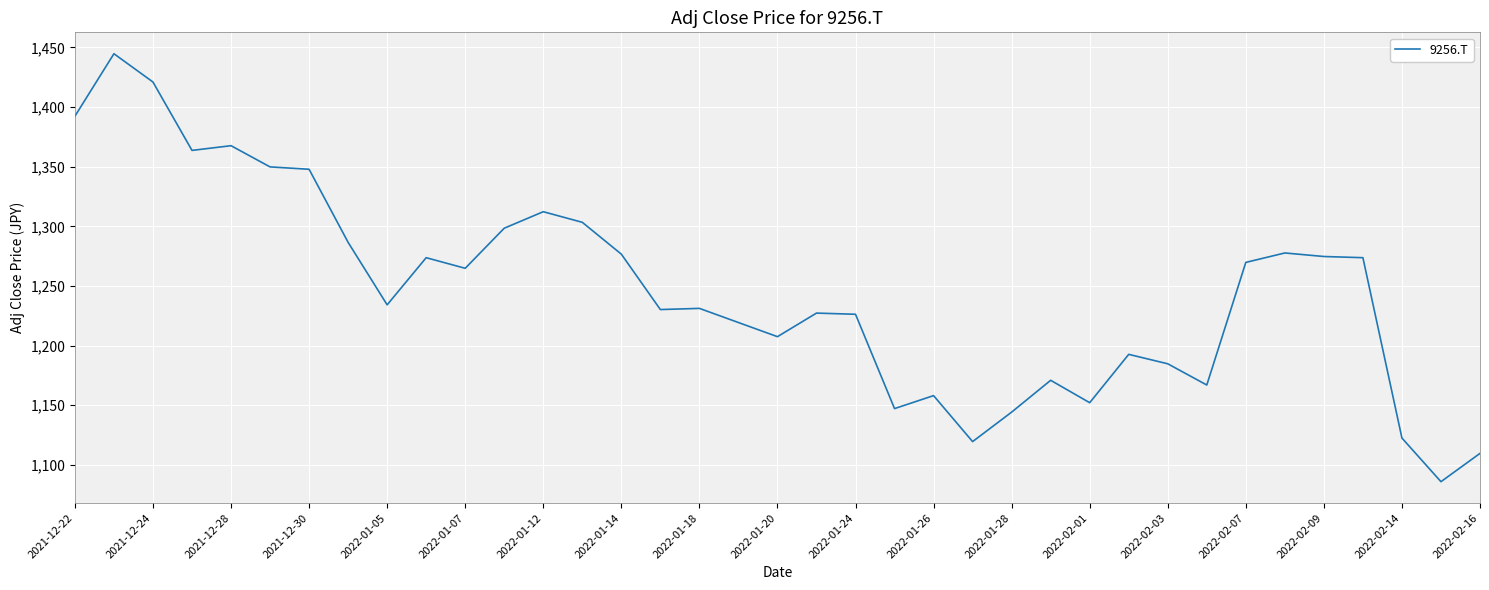

What is the maximum value shown in the chart?

1444.7